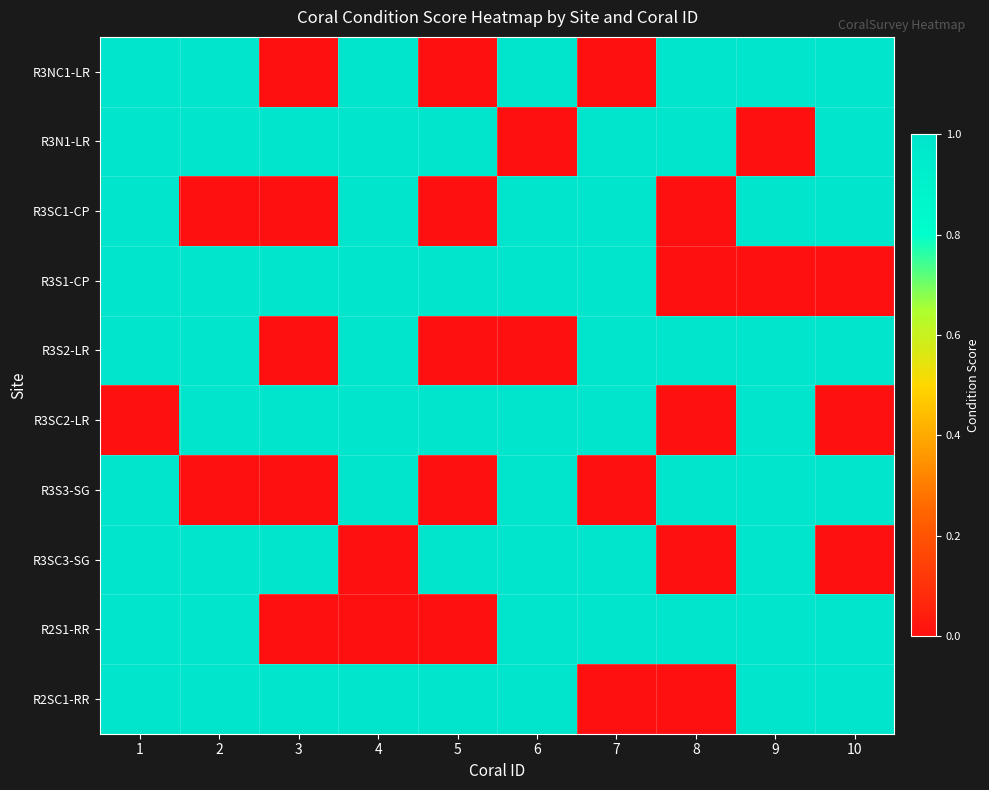

Reading left to right, transcribe all the data shown in this chart.

R3NC1-LR: 1=1	2=1	3=0	4=1	5=0	6=1	7=0	8=1	9=1	10=1
R3N1-LR: 1=1	2=1	3=1	4=1	5=1	6=0	7=1	8=1	9=0	10=1
R3SC1-CP: 1=1	2=0	3=0	4=1	5=0	6=1	7=1	8=0	9=1	10=1
R3S1-CP: 1=1	2=1	3=1	4=1	5=1	6=1	7=1	8=0	9=0	10=0
R3S2-LR: 1=1	2=1	3=0	4=1	5=0	6=0	7=1	8=1	9=1	10=1
R3SC2-LR: 1=0	2=1	3=1	4=1	5=1	6=1	7=1	8=0	9=1	10=0
R3S3-SG: 1=1	2=0	3=0	4=1	5=0	6=1	7=0	8=1	9=1	10=1
R3SC3-SG: 1=1	2=1	3=1	4=0	5=1	6=1	7=1	8=0	9=1	10=0
R2S1-RR: 1=1	2=1	3=0	4=0	5=0	6=1	7=1	8=1	9=1	10=1
R2SC1-RR: 1=1	2=1	3=1	4=1	5=1	6=1	7=0	8=0	9=1	10=1